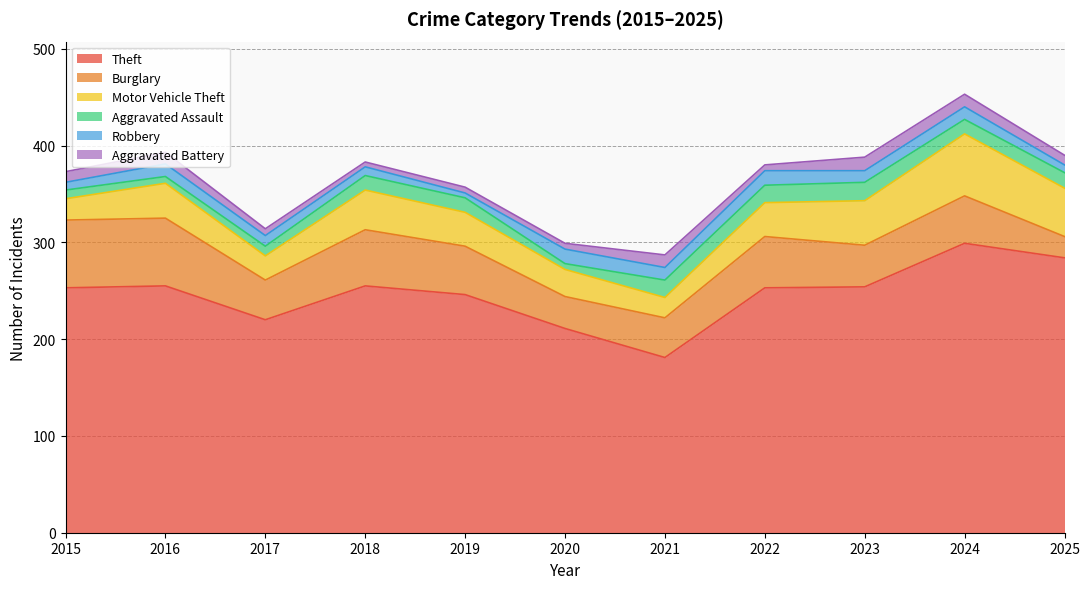

Which has a higher value, 2022 or 2020?

2022